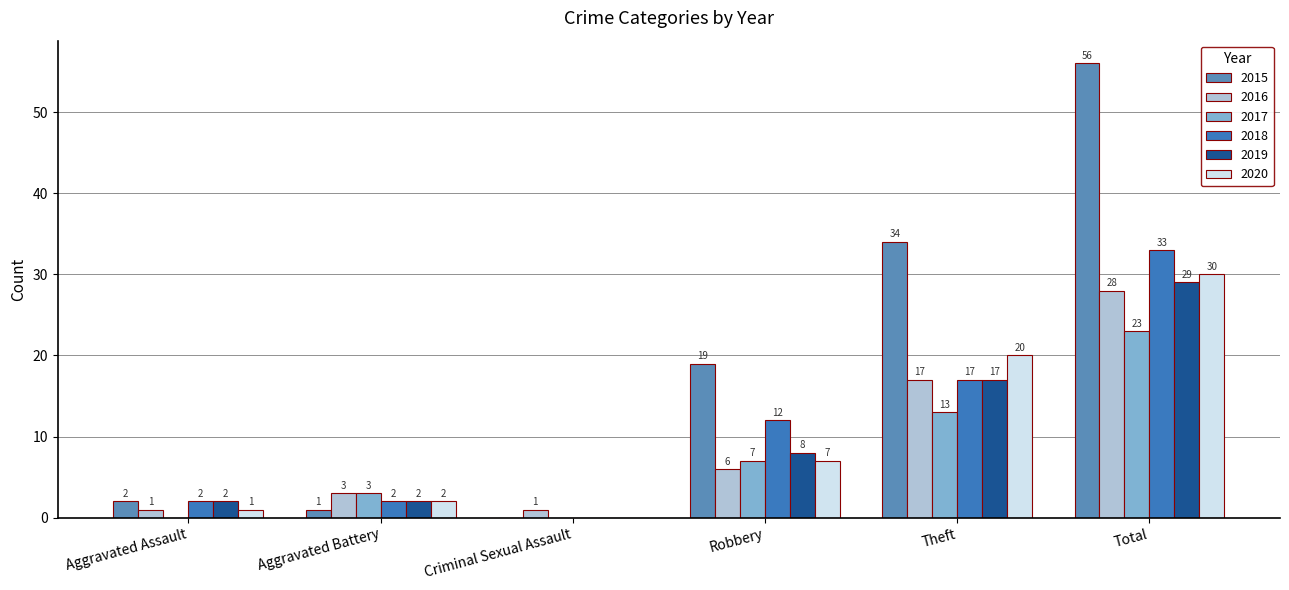

What is the difference between the maximum and second lowest values in the 2020 series?

29